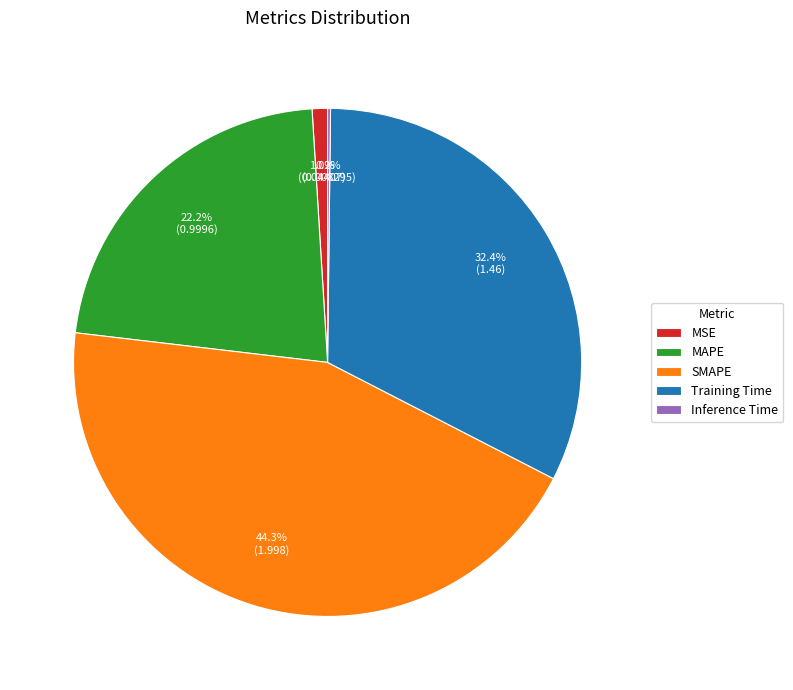

To the nearest percent, what is the difference between the SMAPE and MSE slice percentages?

43%